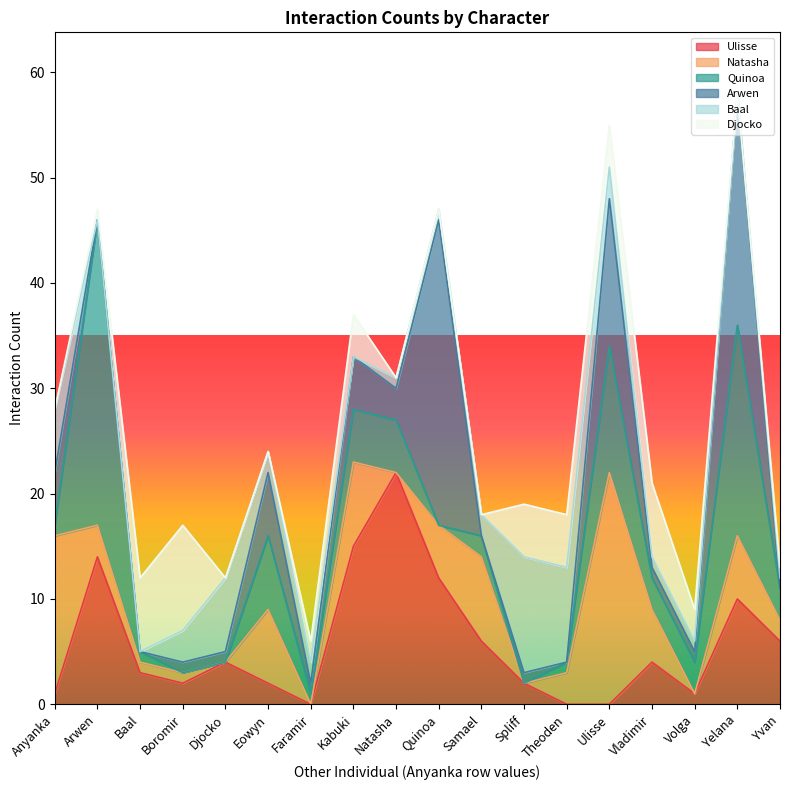

Which series ends up on top after the final intersection of Baal and Quinoa?

Quinoa